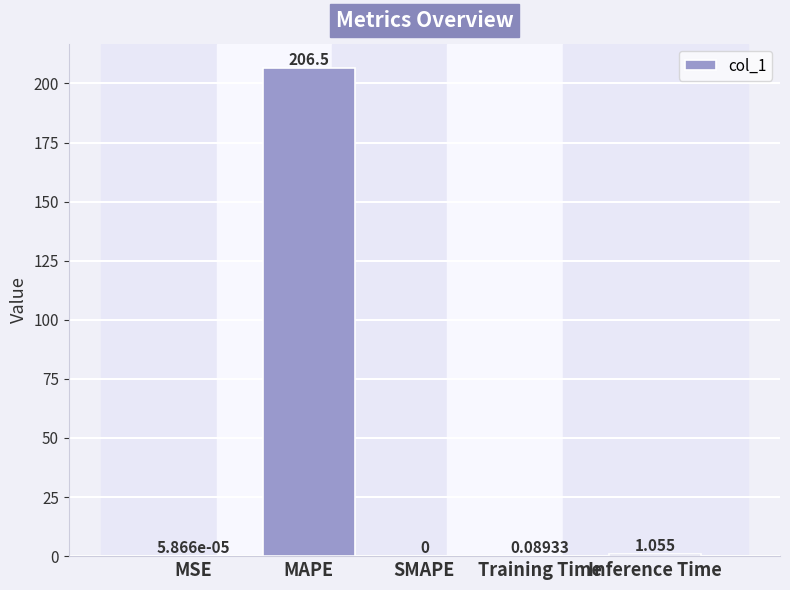

Is it true that the value at MAPE is 138.4?

False